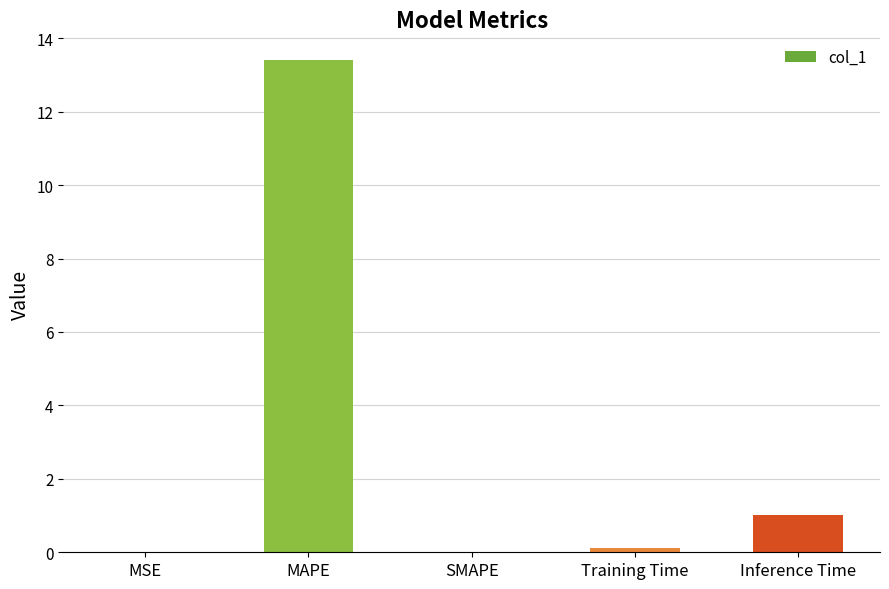

What is the change in value from MAPE to Inference Time?

-12.4